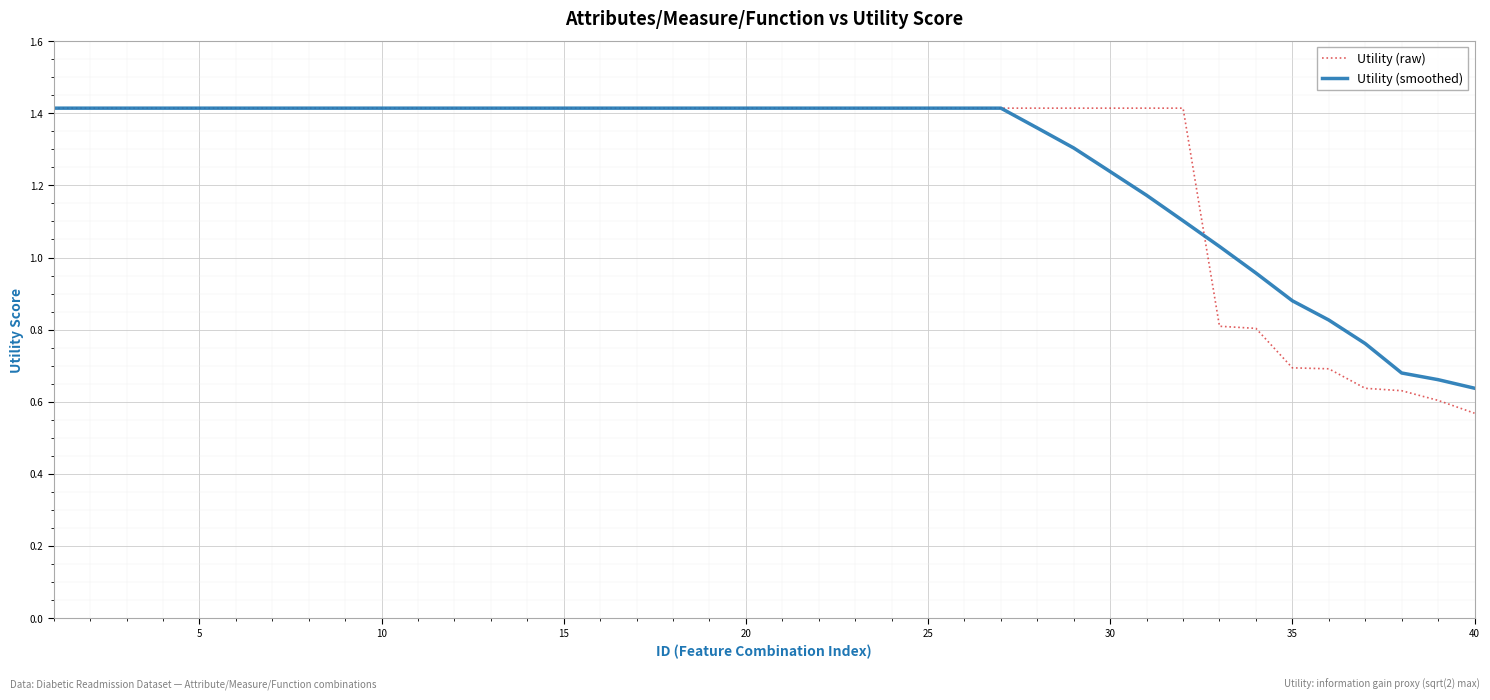

Which series has the largest range (max minus min)?

Utility (raw)